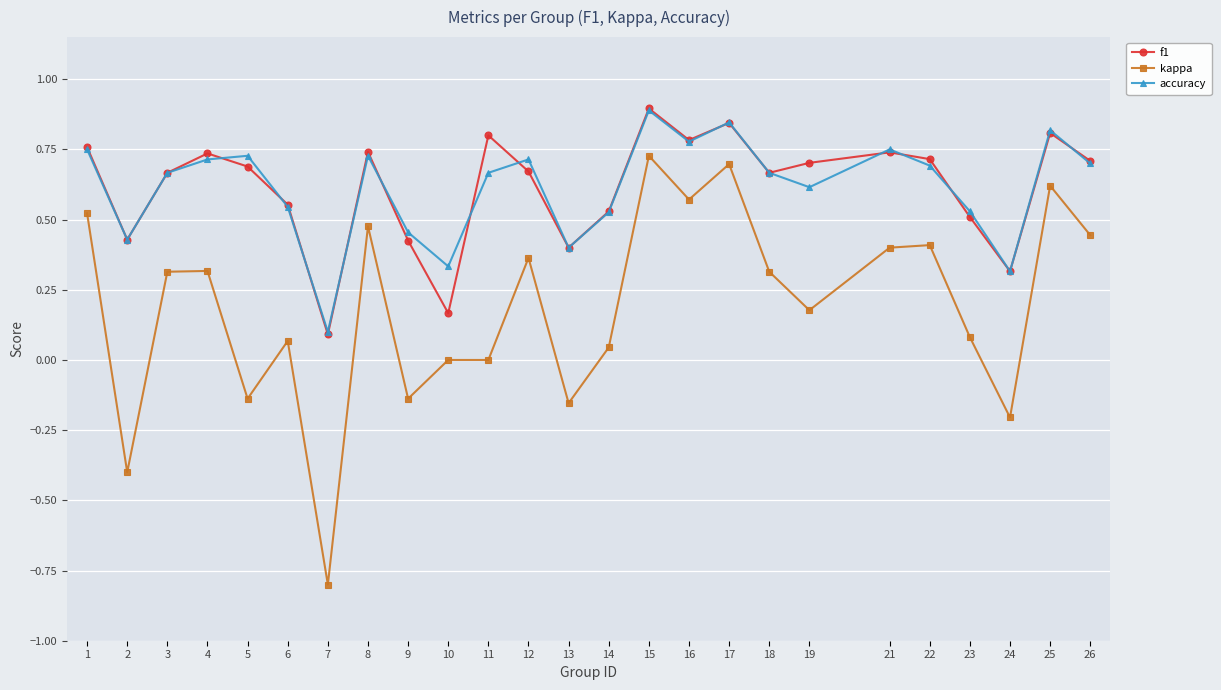

Is the value of accuracy at 10 greater than the value of kappa at 9?

Yes